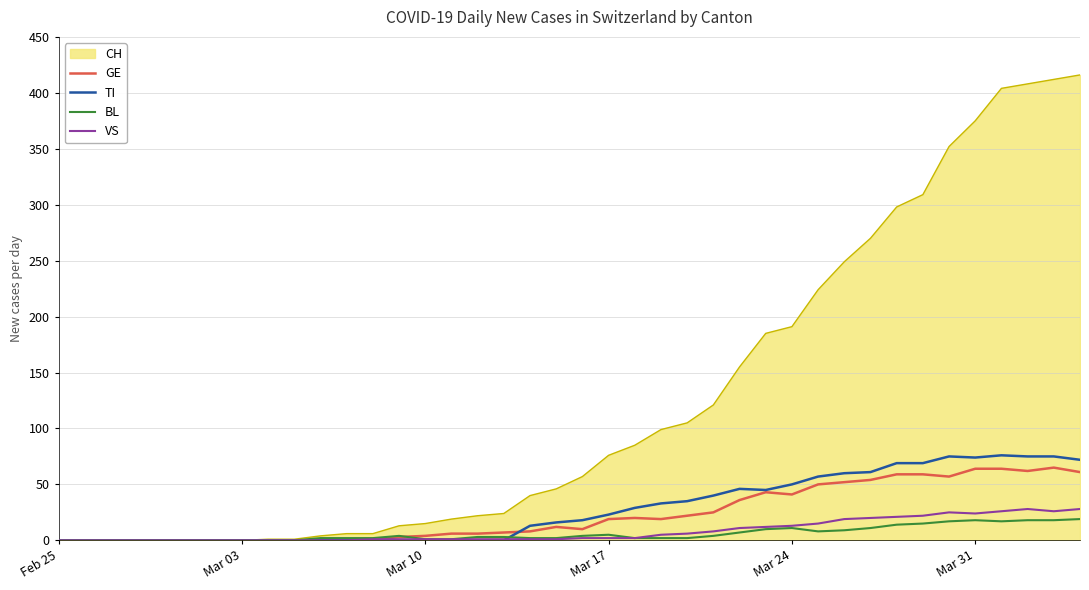

What is the greatest value displayed?

416